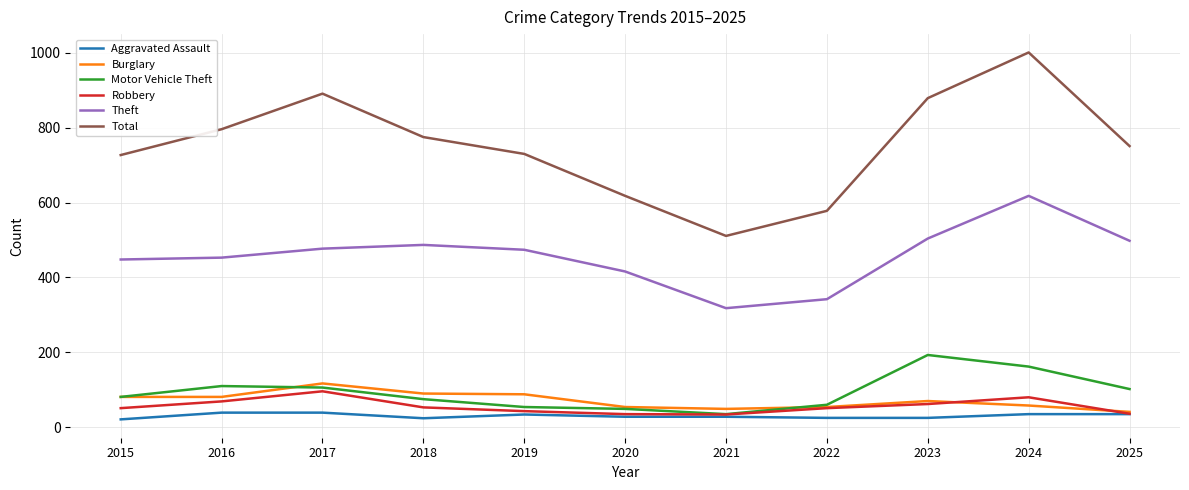

What is the maximum value shown in the chart?

1001